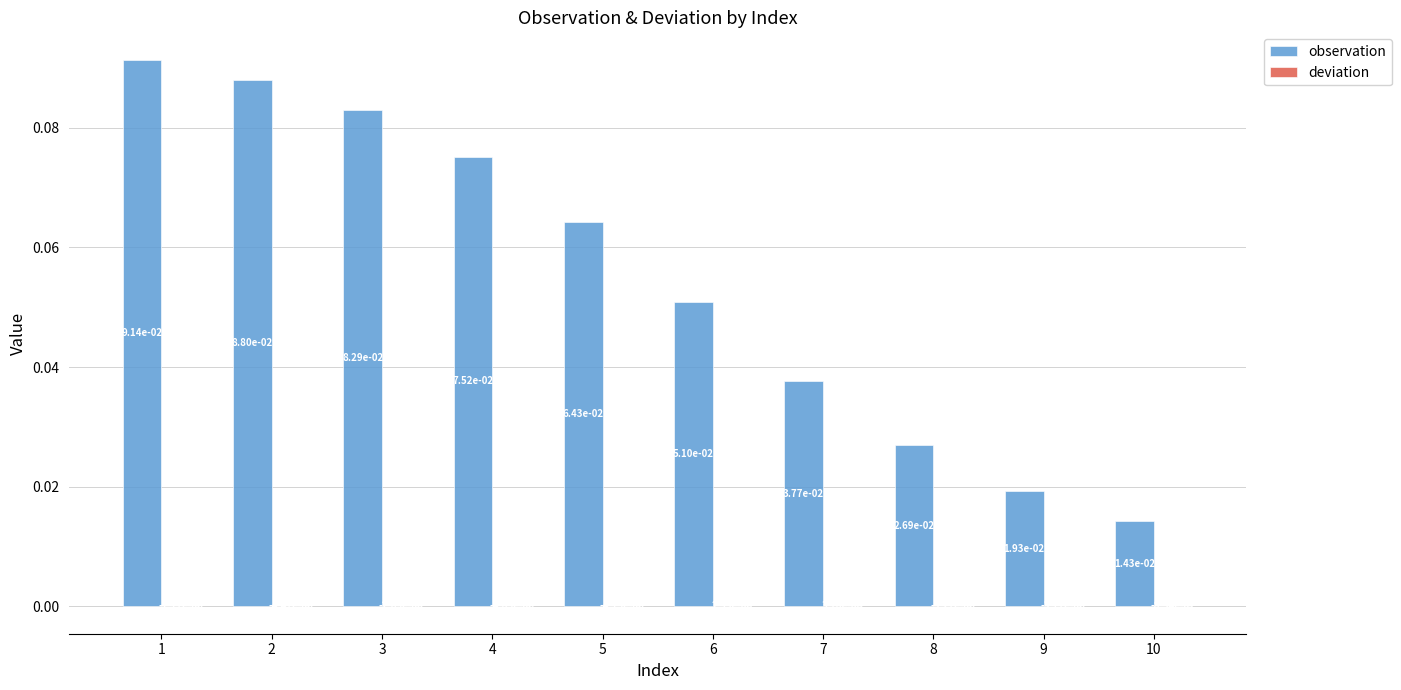

Between 6 and 10, which series saw the biggest shift?

observation